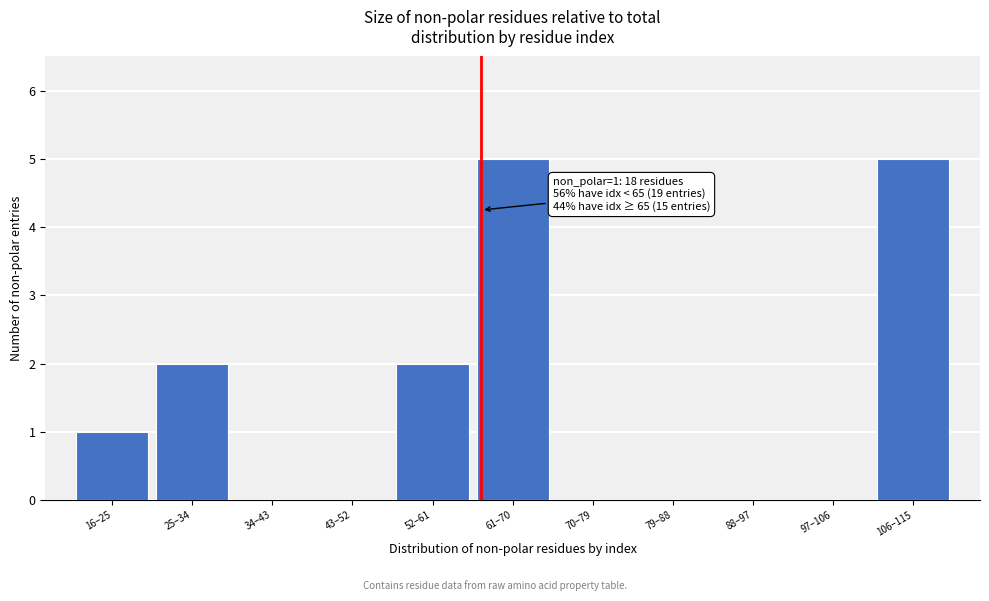

Reading left to right, list all the values displayed in this chart.

16–25=1	25–34=2	34–43=0	43–52=0	52–61=2	61–70=5	70–79=0	79–88=0	88–97=0	97–106=0	106–115=5